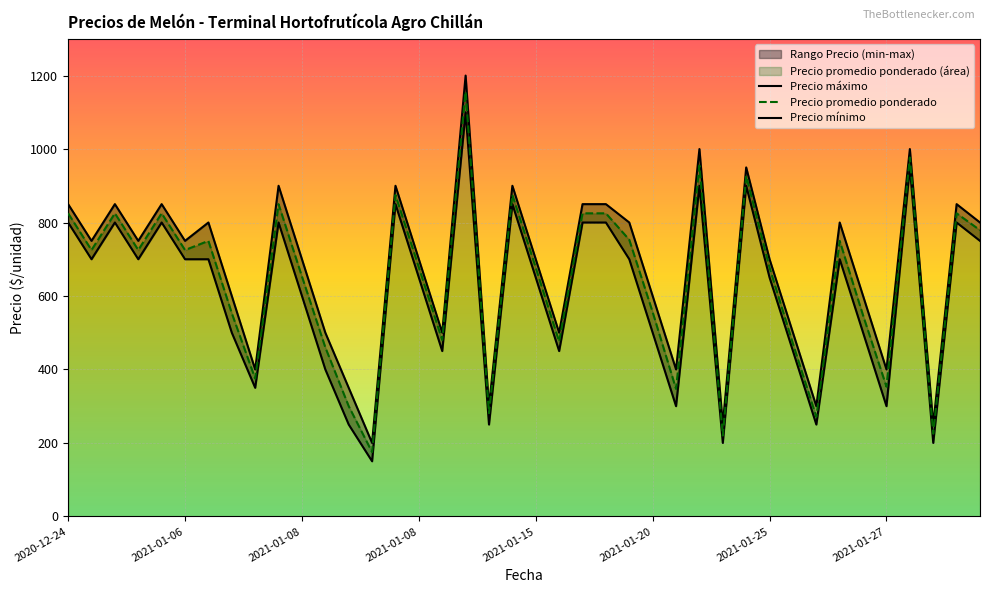

Between 2021-01-08 and 2021-01-08, which series saw the biggest shift?

Precio promedio ponderado